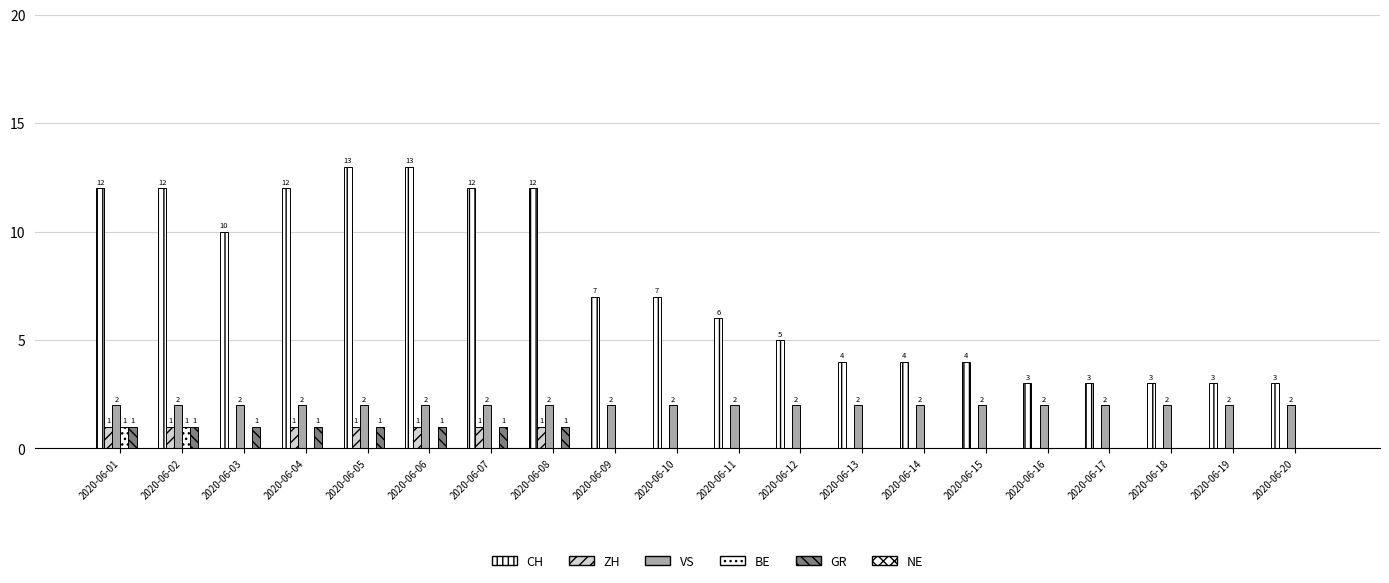

The value of GR at 2020-06-13 is 1. True or false?

False